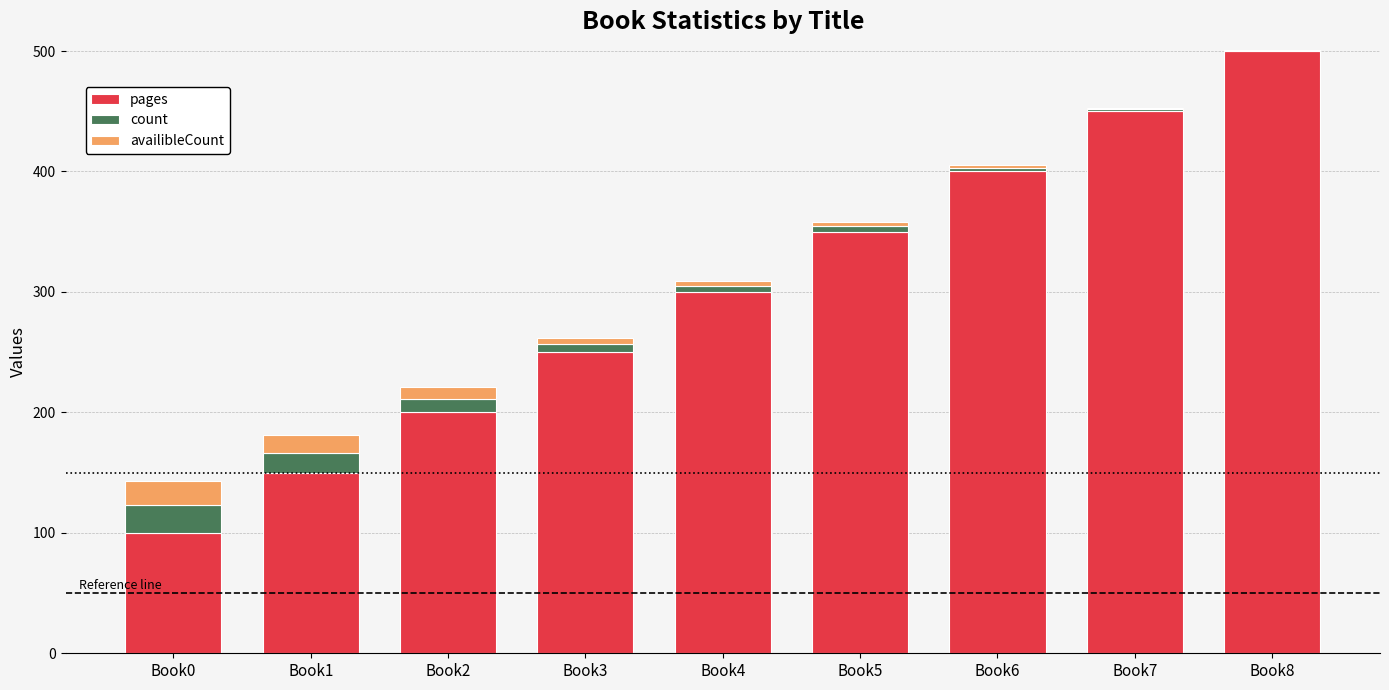

At which category is the sum across all series the highest?

Book8